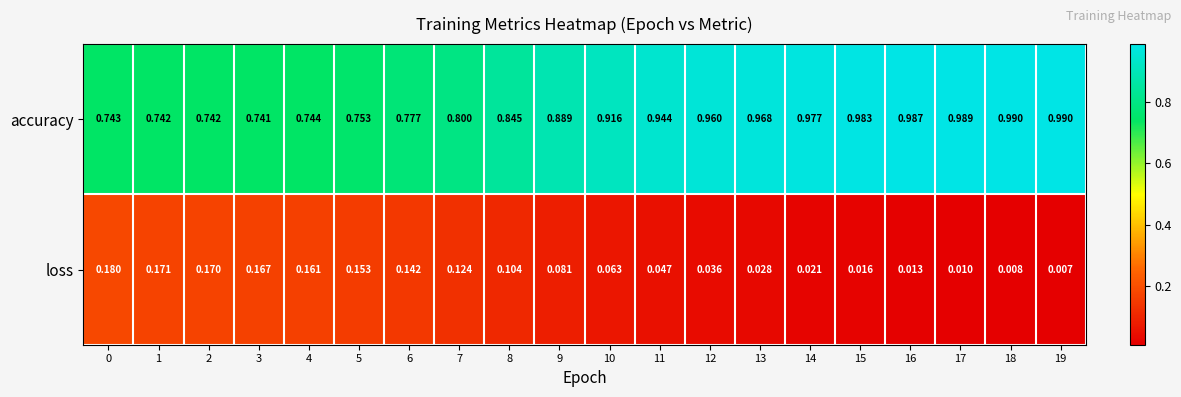

Rank the series by their maximum value, from lowest to highest.

loss, accuracy